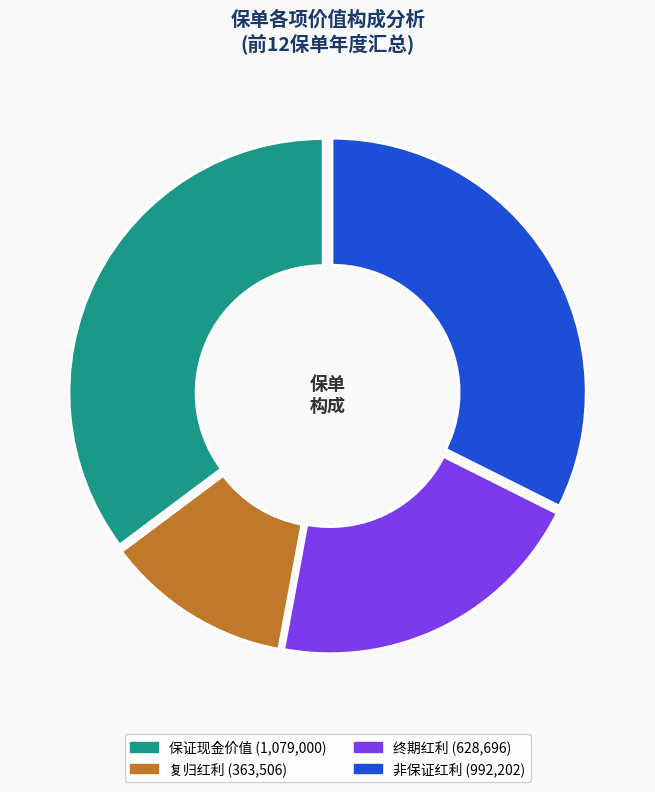

Is there a majority slice in this chart?

No